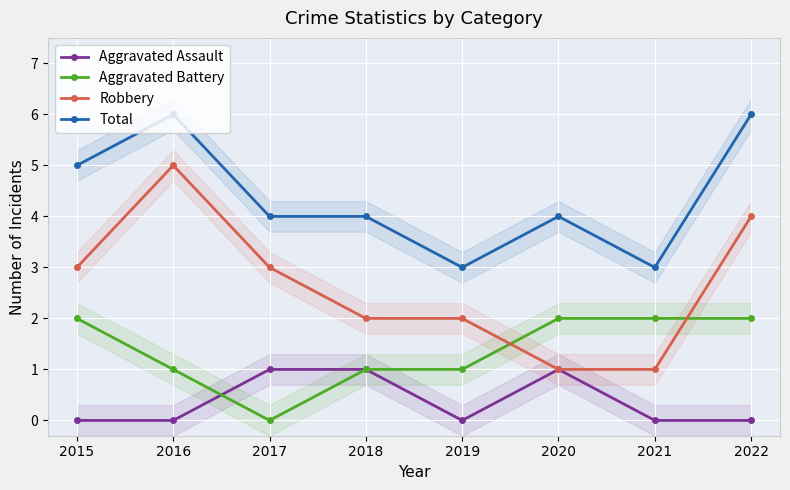

At which label is Total closest to 4?

2017